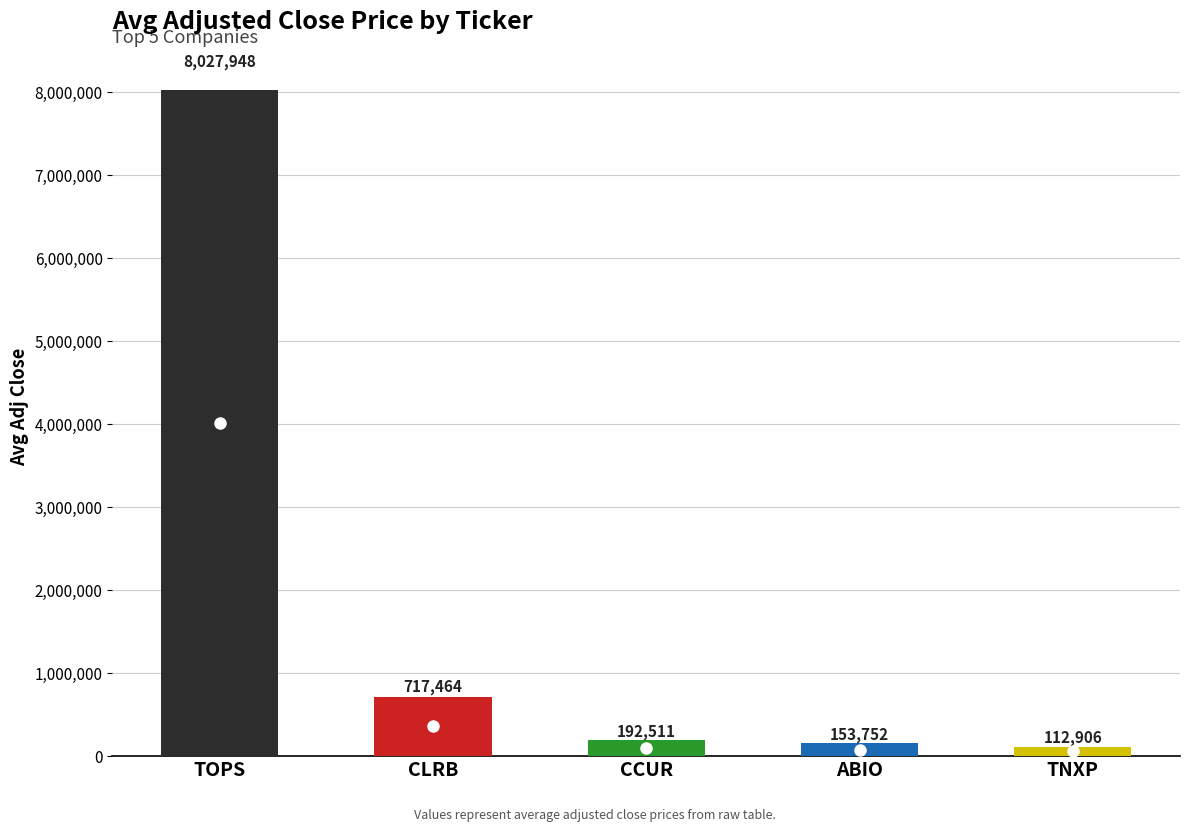

How many bars are there in total?

5